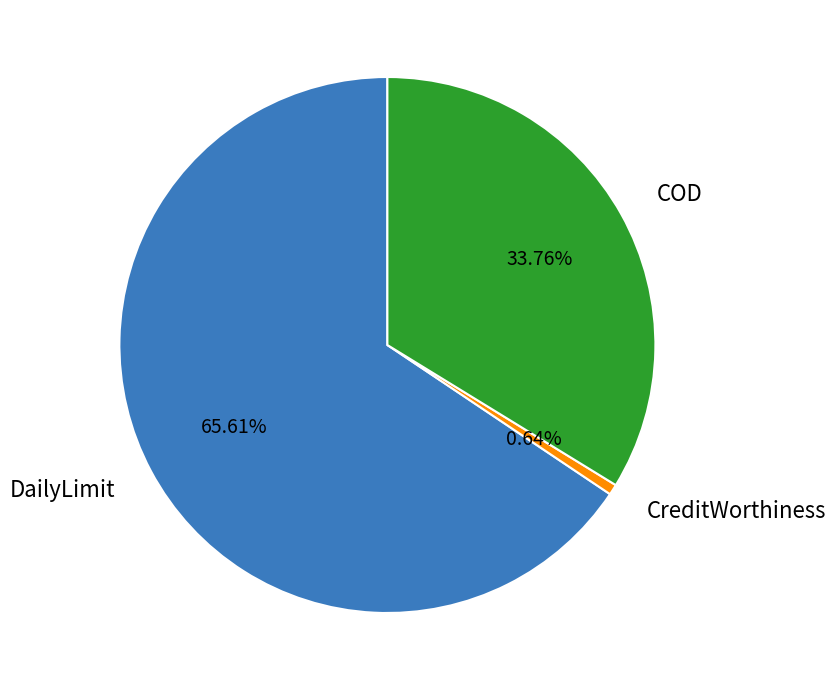

Rank the categories by value from lowest to highest.

CreditWorthiness, COD, DailyLimit